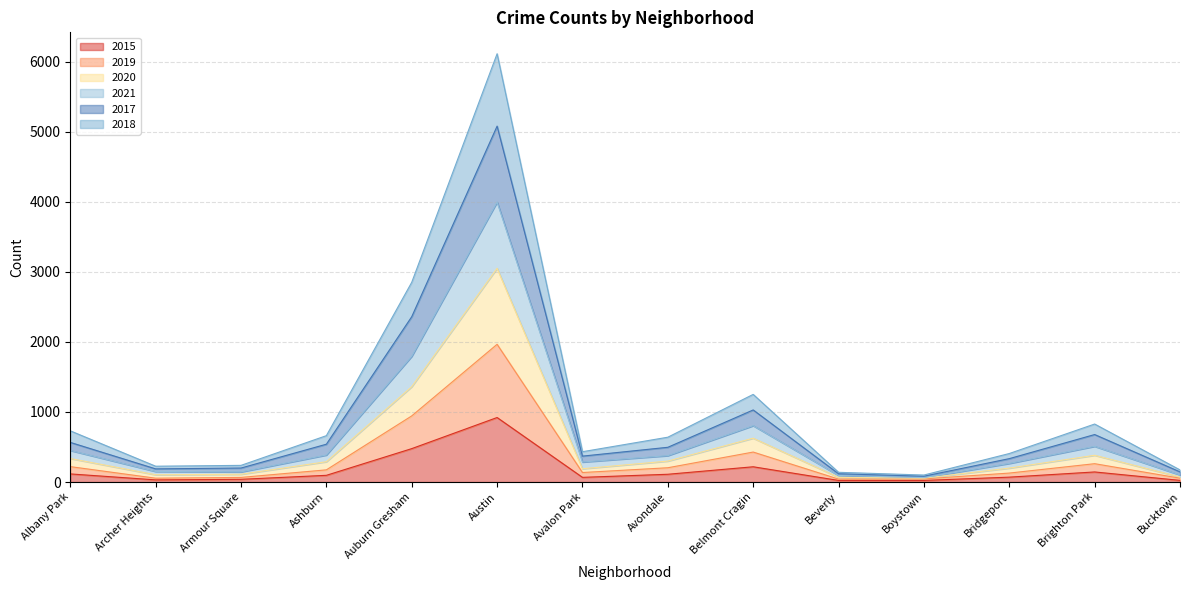

Is the value of 2018 at Austin greater than the value of 2020 at Albany Park?

Yes